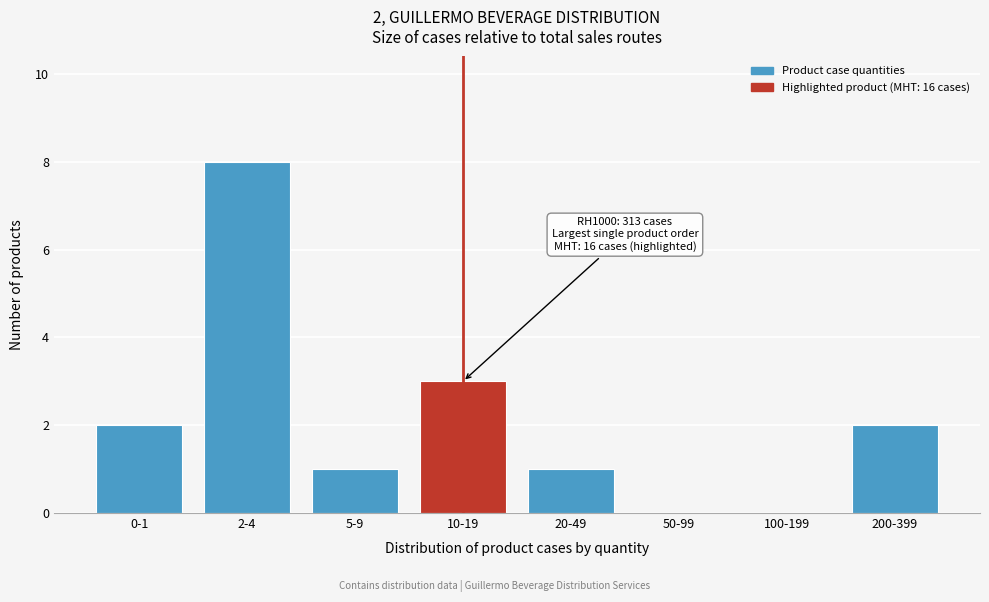

Reading left to right, what are all the values shown in this chart?

0-1=2	2-4=8	5-9=1	10-19=3	20-49=1	50-99=0	100-199=0	200-399=2